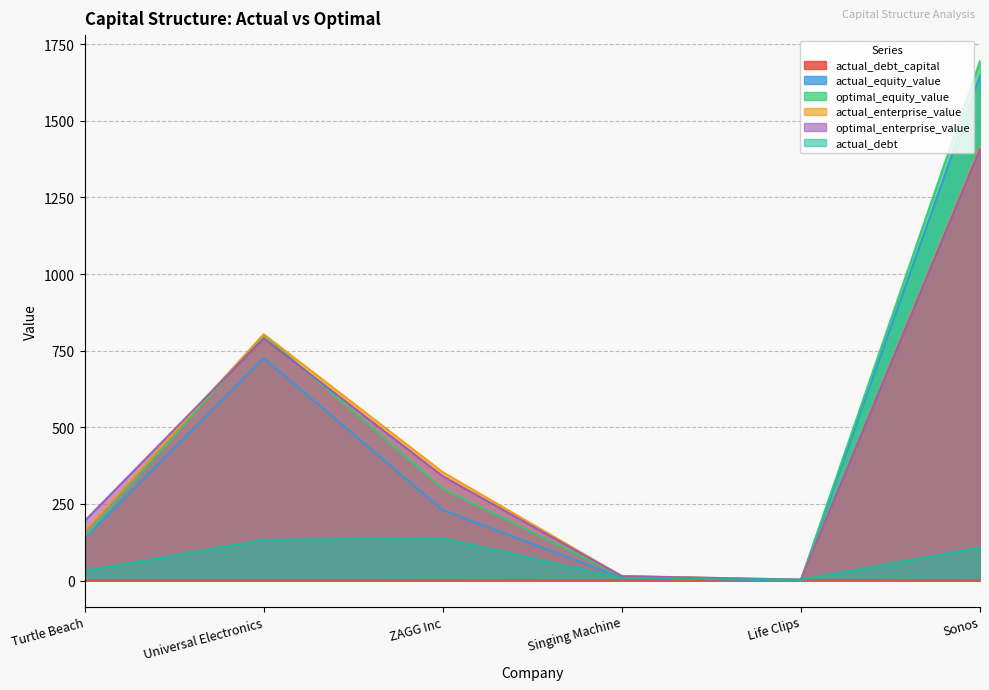

Reading left to right, what are all the values shown in this chart?

actual_debt_capital: 0.2	0.2	0.4	0.5	0.9	0.1
actual_equity_value: 137.9	725.7	230.1	9.2	0.3	1646.9
optimal_equity_value: 142.2	802.1	300.0	14.0	1.9	1694.6
actual_enterprise_value: 162.5	803.7	353.5	14.6	3.0	1415.8
optimal_enterprise_value: 194.5	790.3	340.5	14.3	2.9	1408.6
actual_debt: 31.6	132.7	138.1	7.6	2.8	107.5